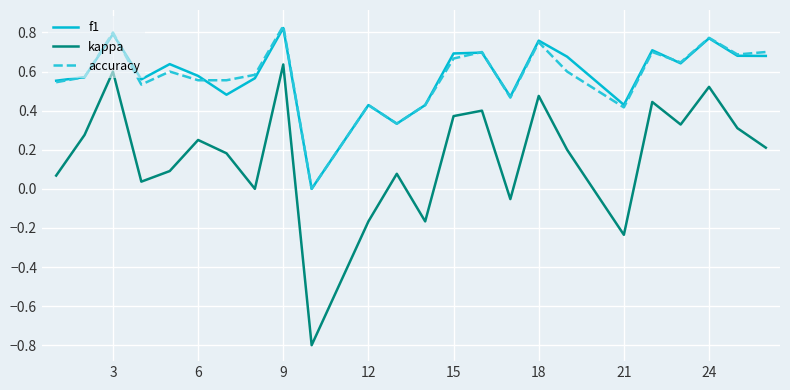

How many positive values does the f1 series have?

23